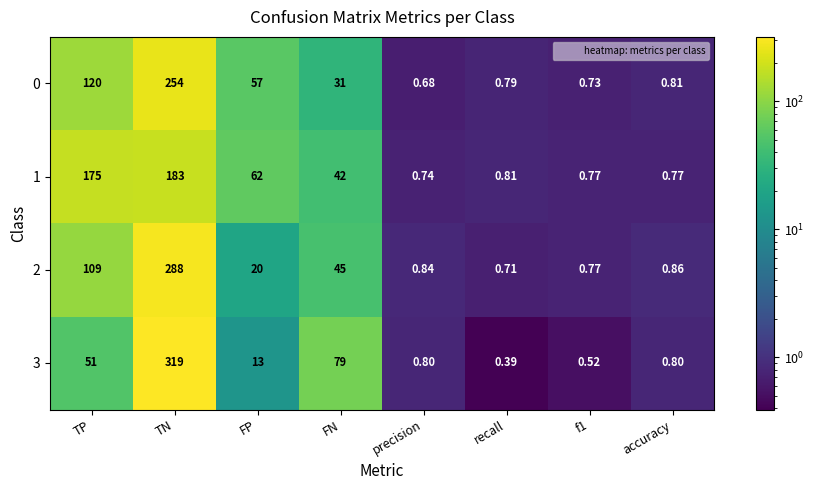

Which series has the largest total across all categories?

2